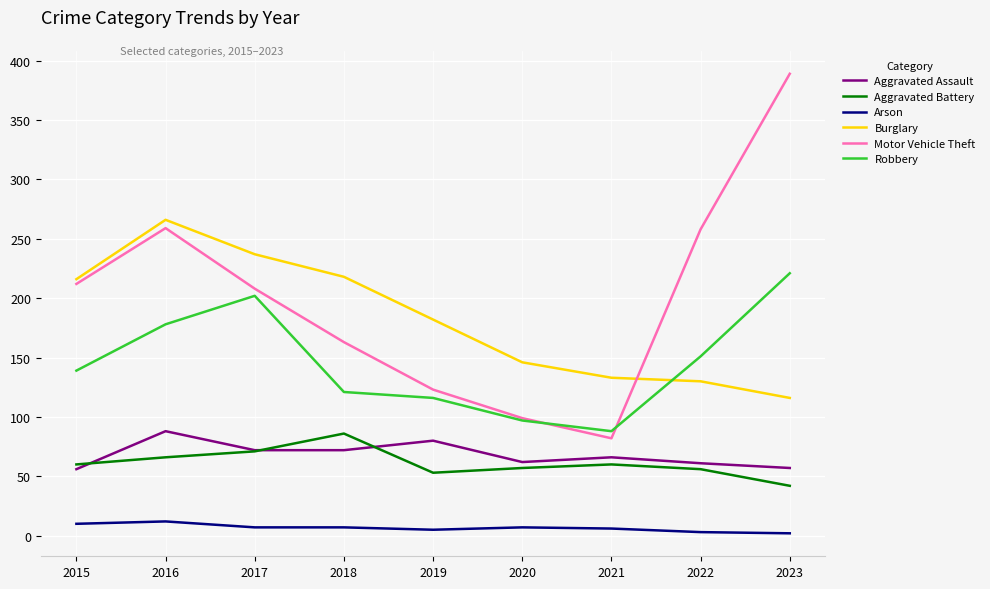

What is the greatest value displayed?

389